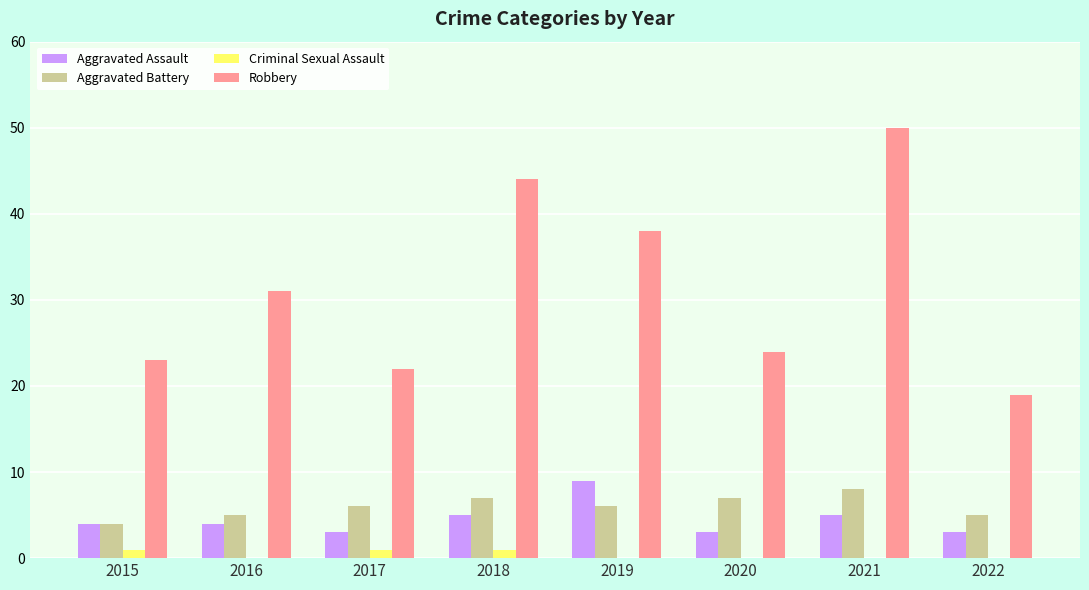

At which label does Aggravated Assault reach its peak?

2019